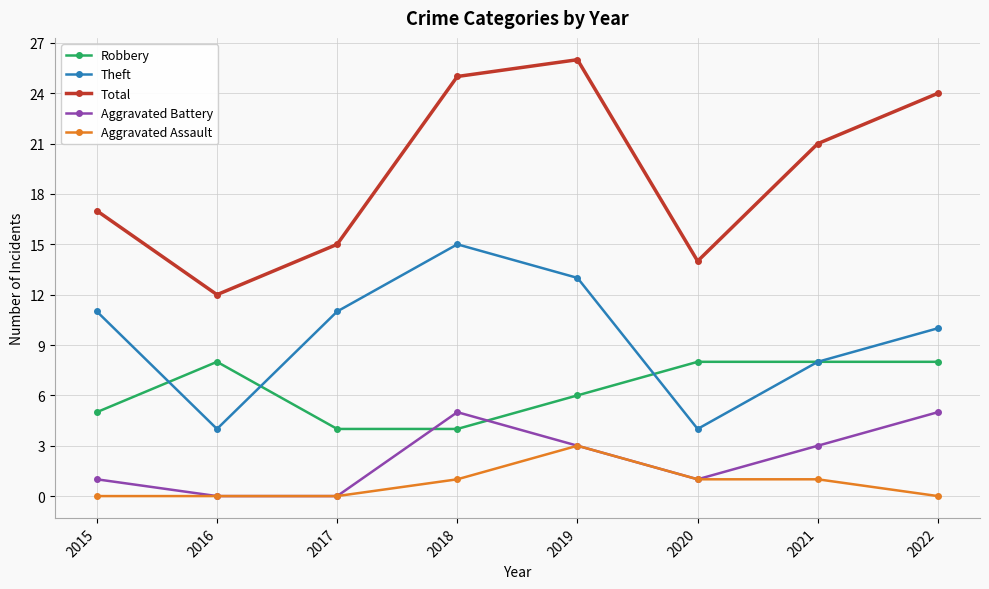

How many lines are shown in the chart?

5